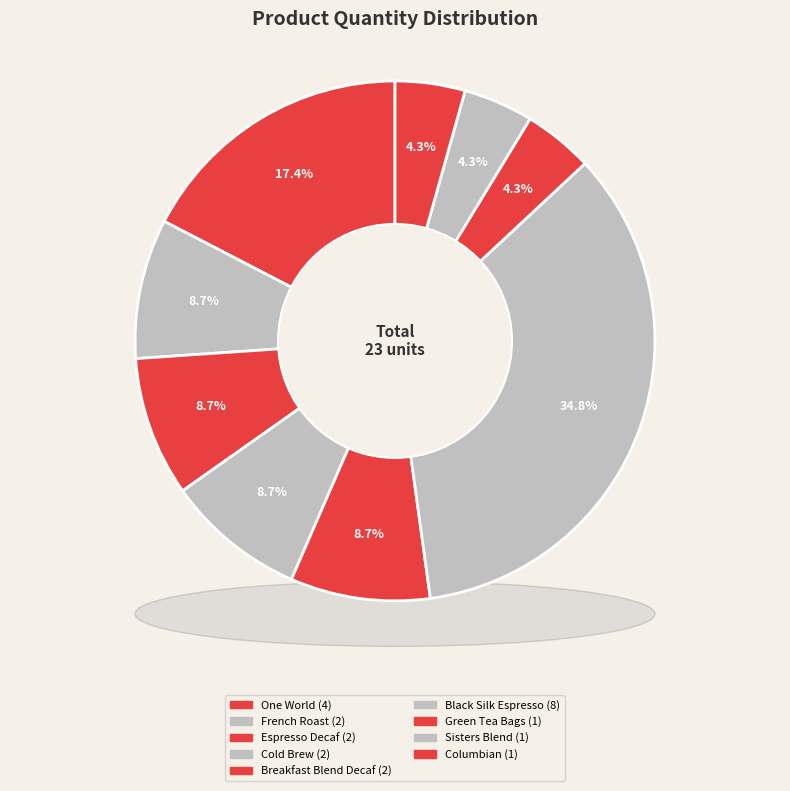

Does French Roast represent more than half of the total?

No